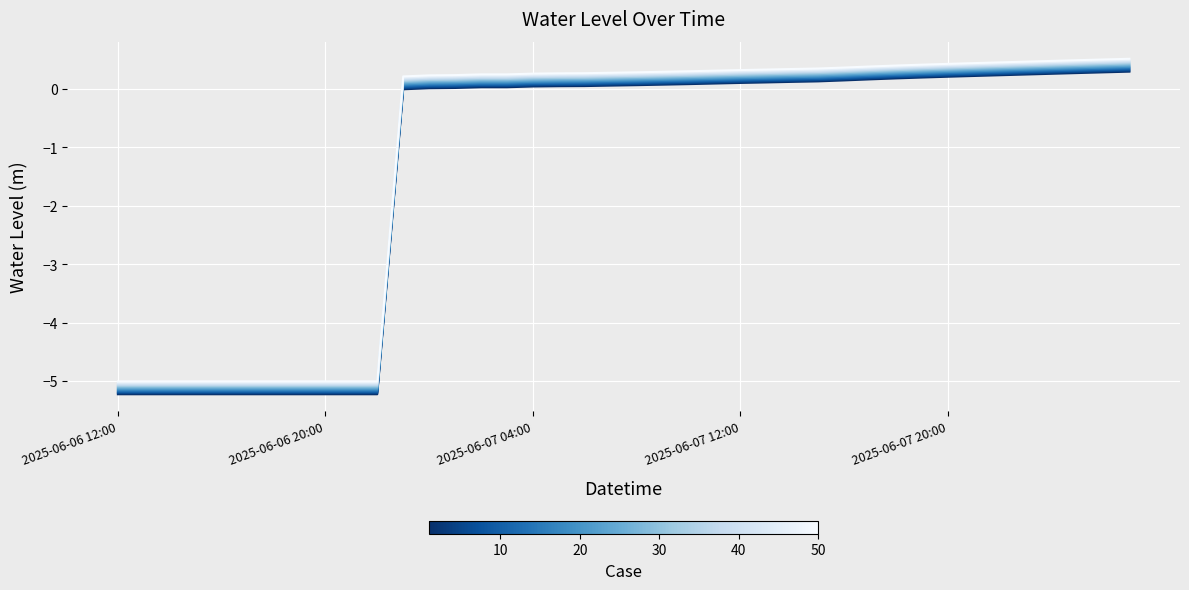

Does the chart display data point markers on the line(s)?

No